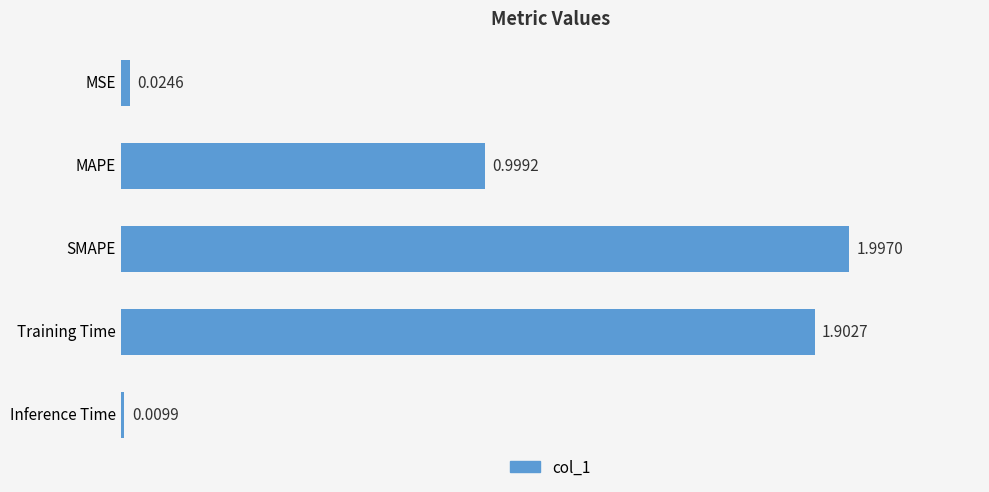

Approximately how many times larger is the value at Training Time compared to SMAPE?

1.0